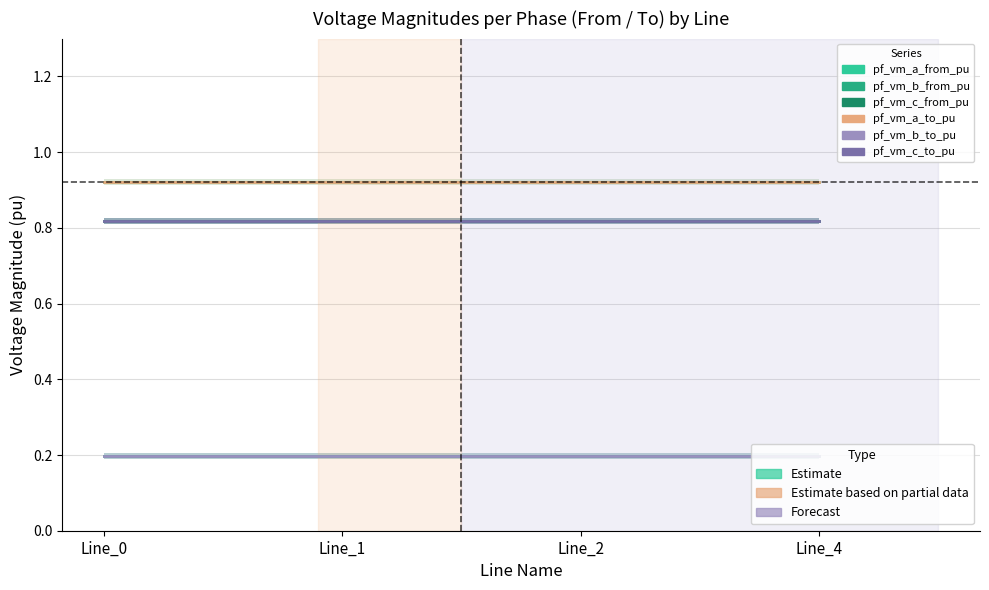

Count the pf_vm_a_from_pu values in the range 0 to 1.

4